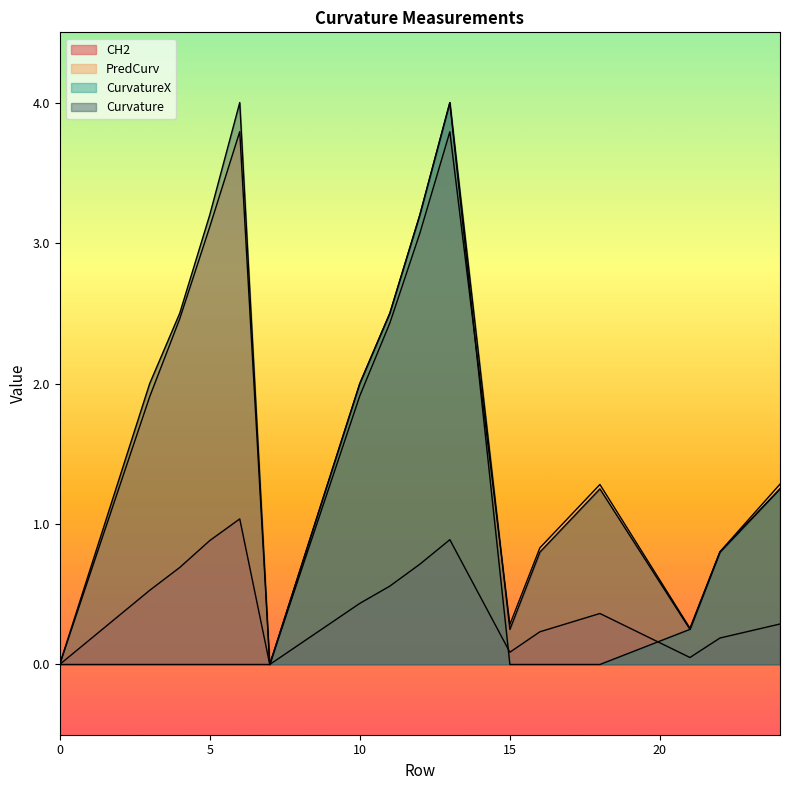

What is the difference between the second highest and minimum values in the CurvatureX series?

3.2